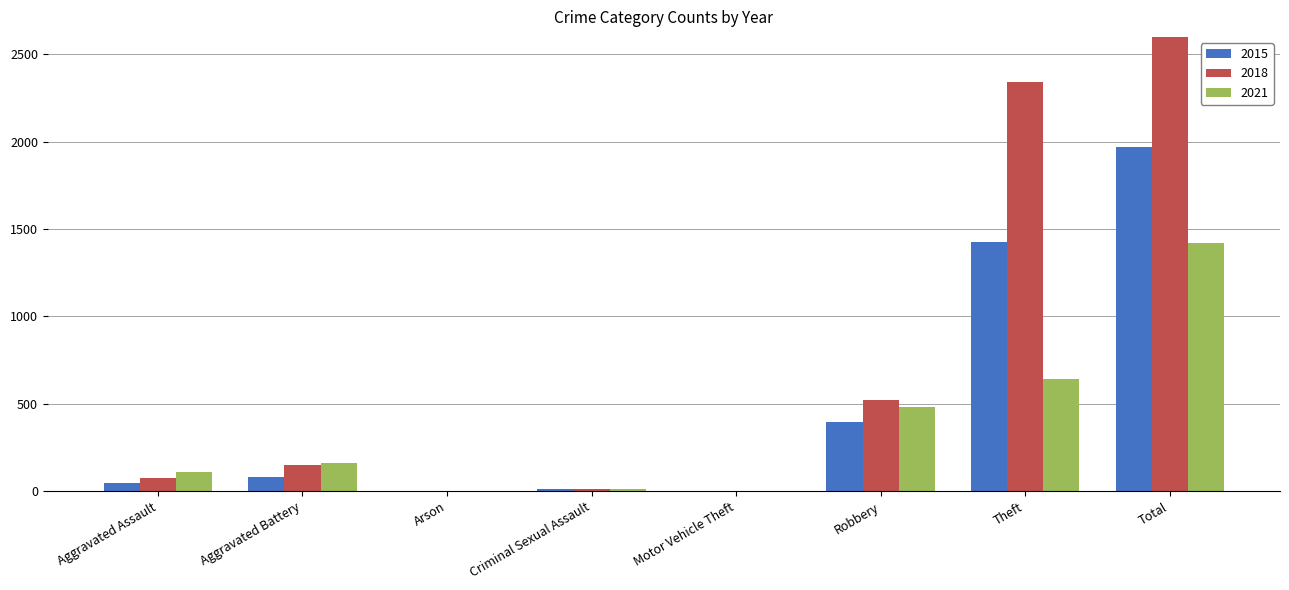

Reading left to right, list all the values displayed in this chart.

2015: Aggravated Assault=46	Aggravated Battery=82	Arson=3	Criminal Sexual Assault=12	Motor Vehicle Theft=1	Robbery=395	Theft=1429	Total=1968
2018: Aggravated Assault=77	Aggravated Battery=152	Arson=1	Criminal Sexual Assault=11	Motor Vehicle Theft=1	Robbery=520	Theft=2342	Total=3105
2021: Aggravated Assault=110	Aggravated Battery=163	Arson=2	Criminal Sexual Assault=14	Motor Vehicle Theft=2	Robbery=484	Theft=642	Total=1423